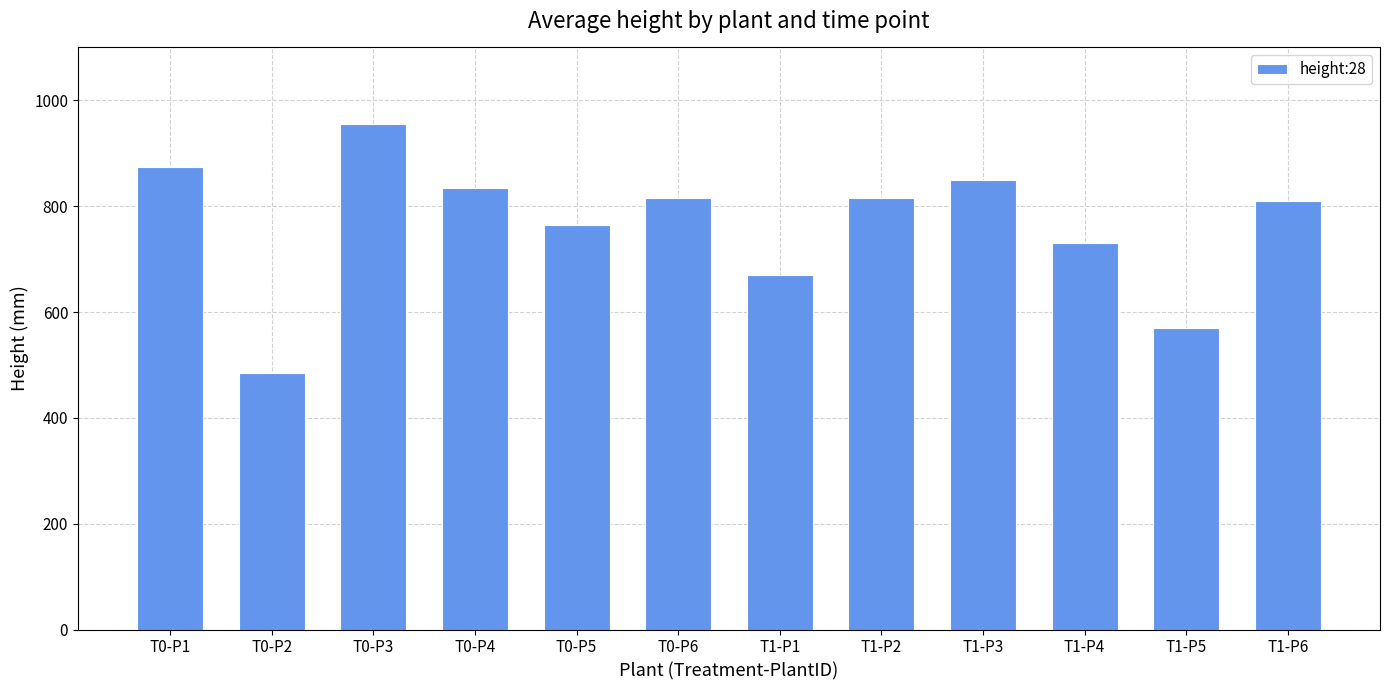

True or false: the data shows 175 at T1-P4.

False